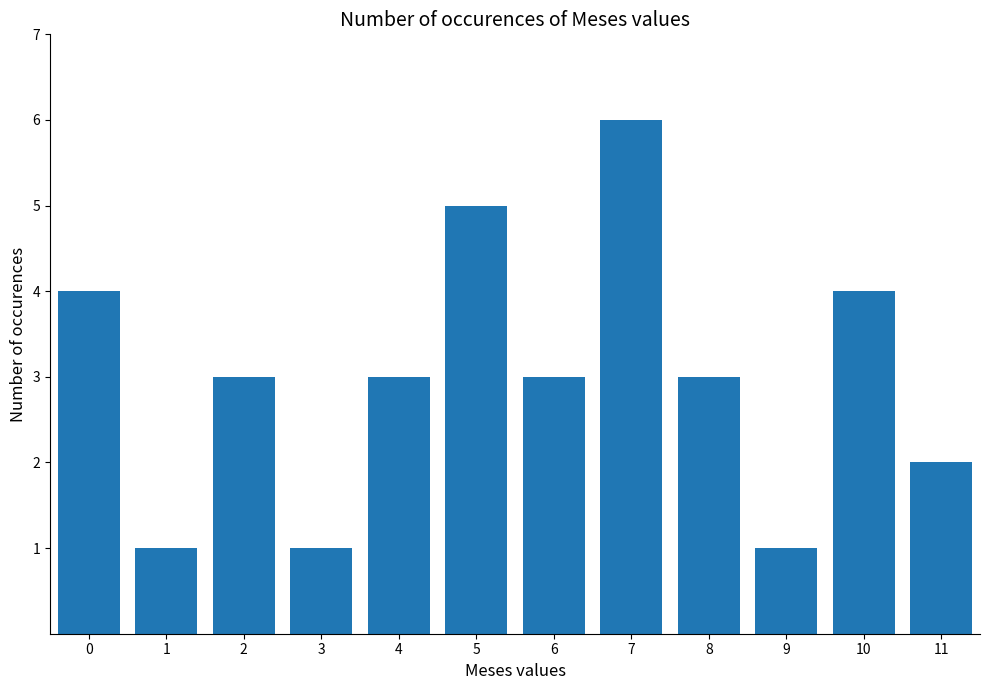

What is the approximate value at 2?

3